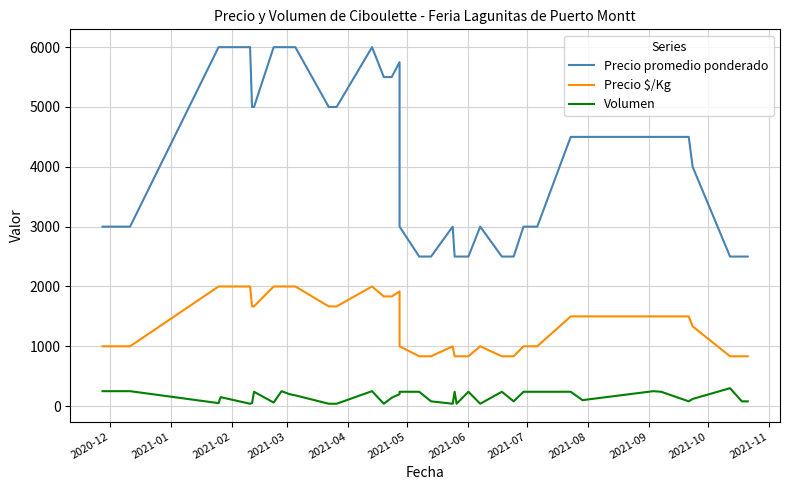

Reading left to right, list all the values displayed in this chart.

Precio promedio ponderado: 3000	3000	6000	6000	6000	5000	5000	6000	6000	6000	6000	5000	5000	5000	6000	5500	5500	5750	3000	2500	2500	3000	2500	2500	2500	3000	2500	2500	3000	3000	3000	4500	4500	4500	4500	4500	4000	2500	2500	2500
Precio $/Kg: 1000	1000	2000	2000	2000	1667	1667	2000	2000	2000	2000	1667	1667	1667	2000	1833	1833	1917	1000	833	833	1000	833	833	833	1000	833	833	1000	1000	1000	1500	1500	1500	1500	1500	1333	833	833	833
Volumen: 250	250	50	150	40	50	240	60	250	200	180	40	40	40	250	40	140	200	240	240	80	40	240	40	240	40	240	80	240	240	240	240	100	250	240	80	120	300	80	80